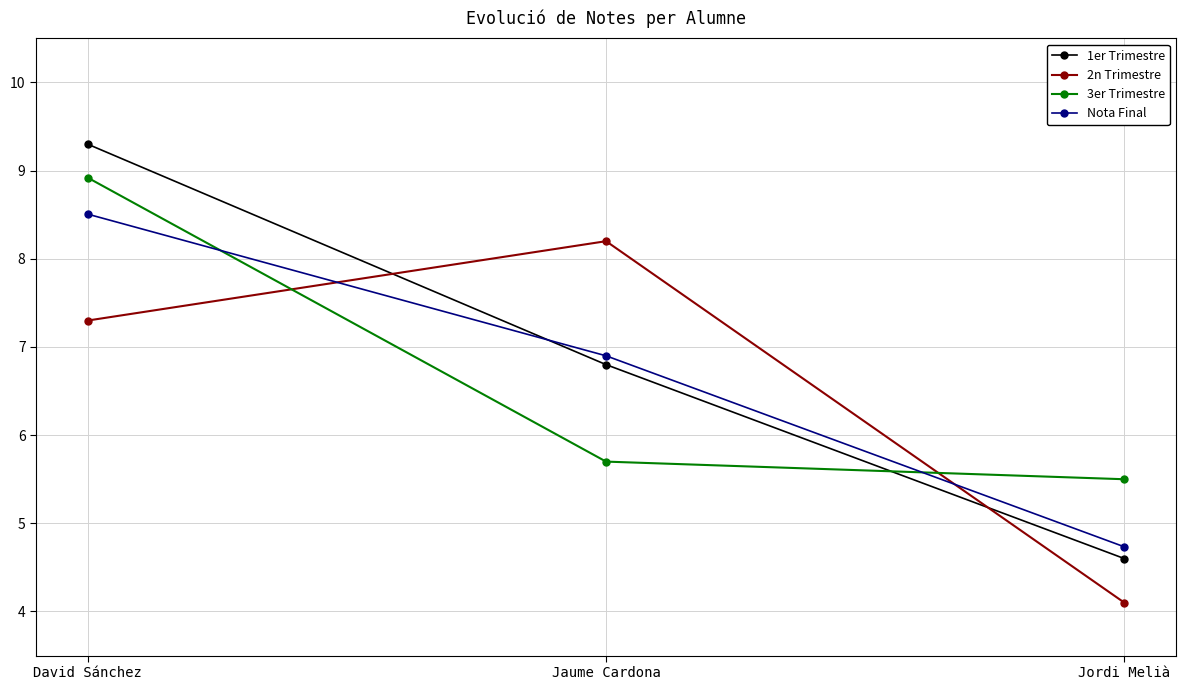

What is the average value of the 2n Trimestre series?

6.5